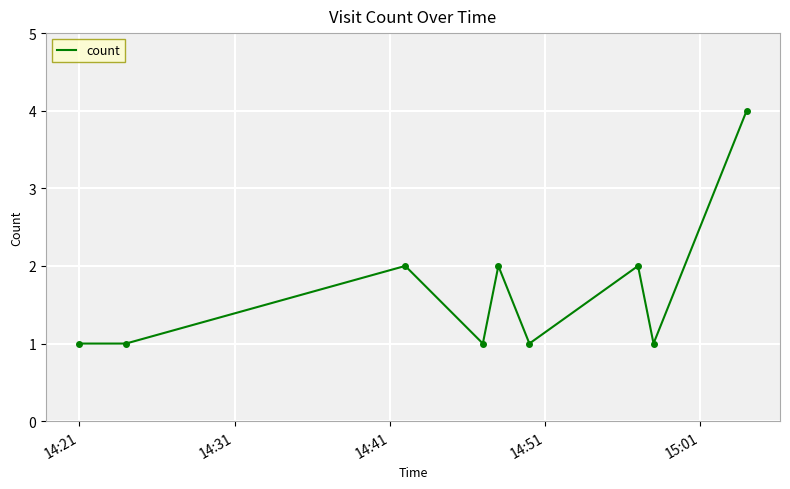

What is the maximum value shown in the chart?

4